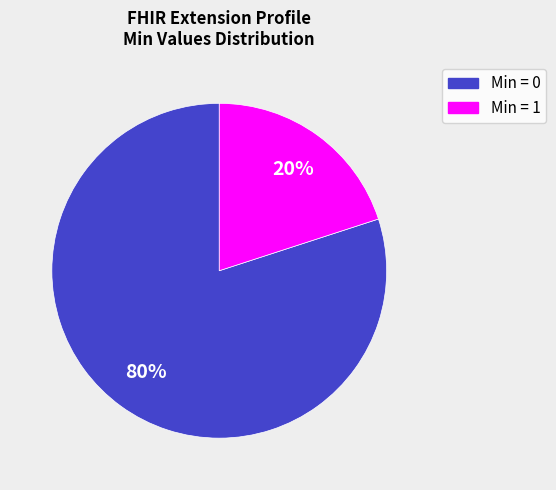

To the nearest percent, what is the difference between the largest and smallest slice percentages?

60%